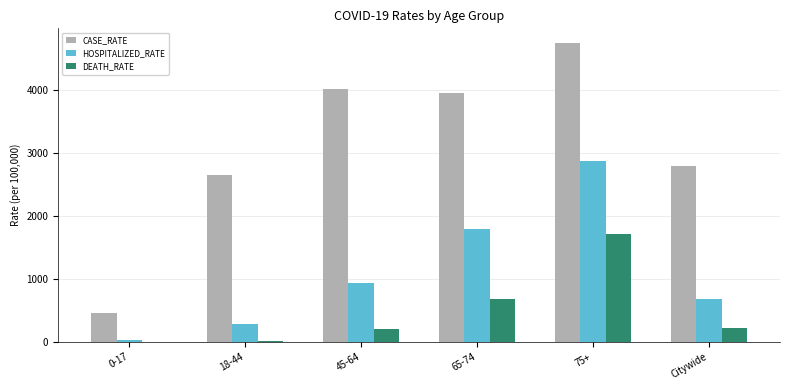

The value of CASE_RATE at 65-74 is 6519.5. True or false?

False